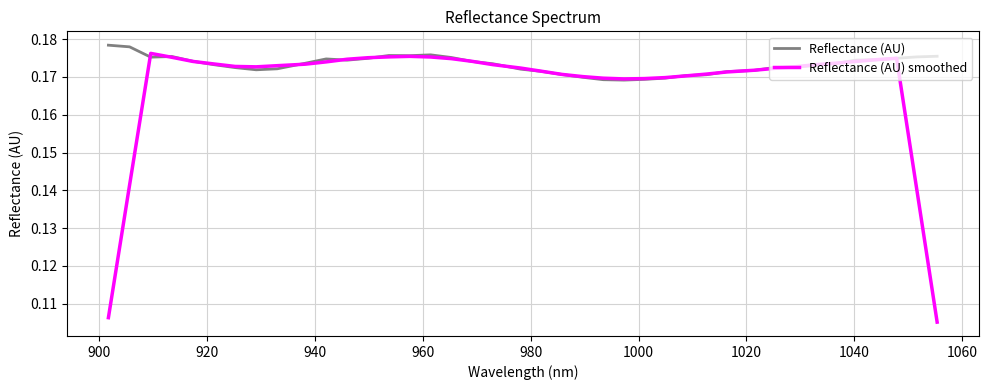

Which series has the largest range (max minus min)?

Reflectance (AU) smoothed